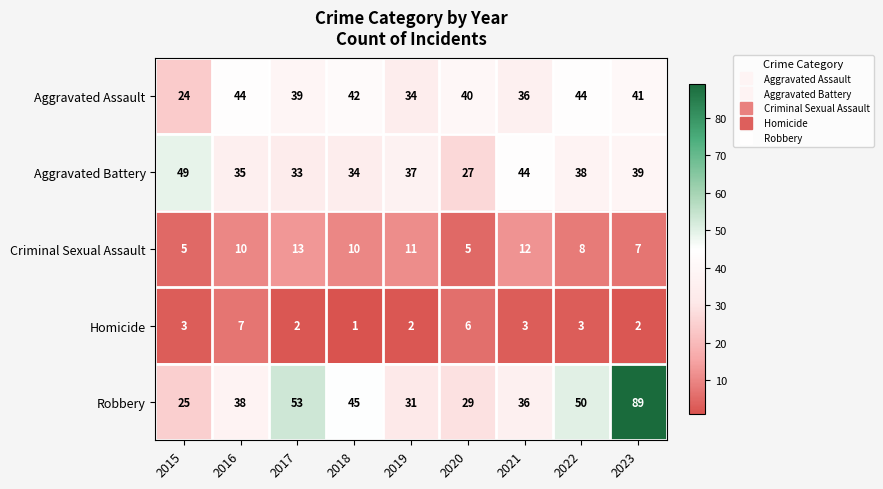

What value does the Criminal Sexual Assault series have at 2017?

13